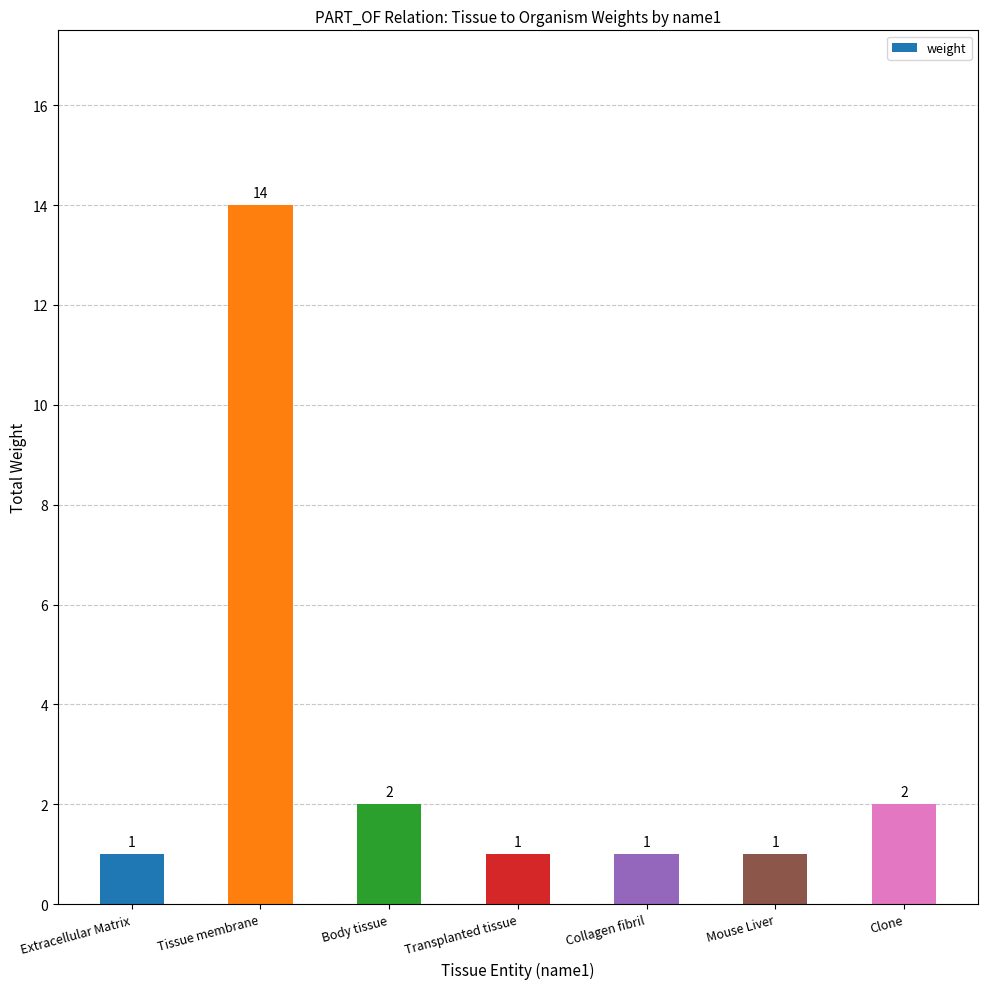

Which label corresponds to the largest value in the chart?

Tissue membrane